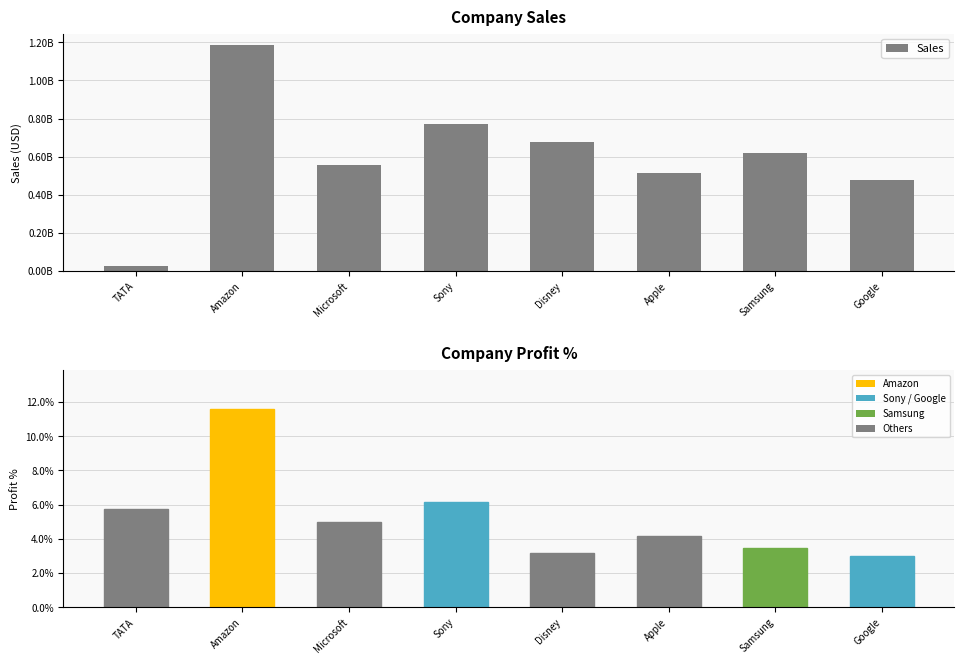

The Profit % series shows 5.5 at Samsung. True or false?

False